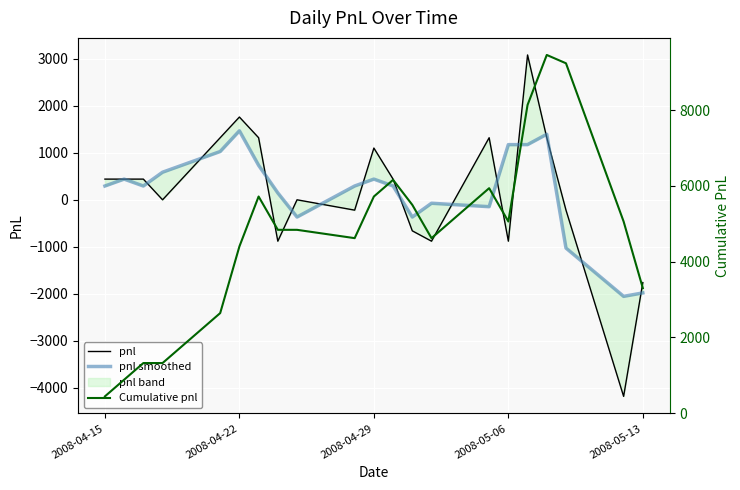

True or false: pnl smoothed has more than 0 interior local peaks.

True